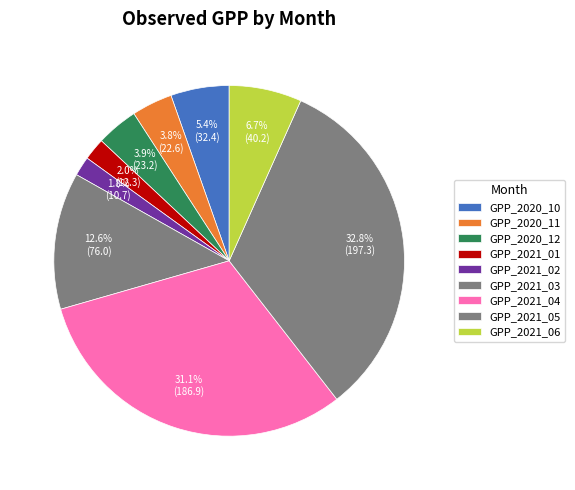

Count the number of slices in the pie.

9